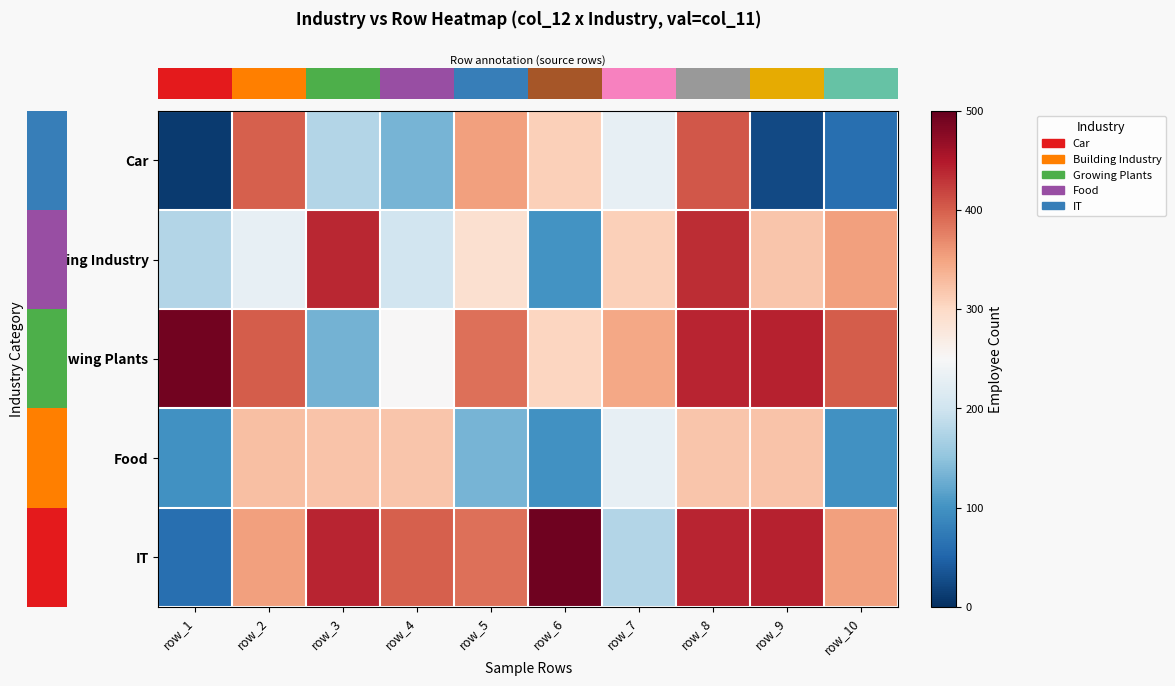

What is the difference between the highest and lowest values at row_6?

395